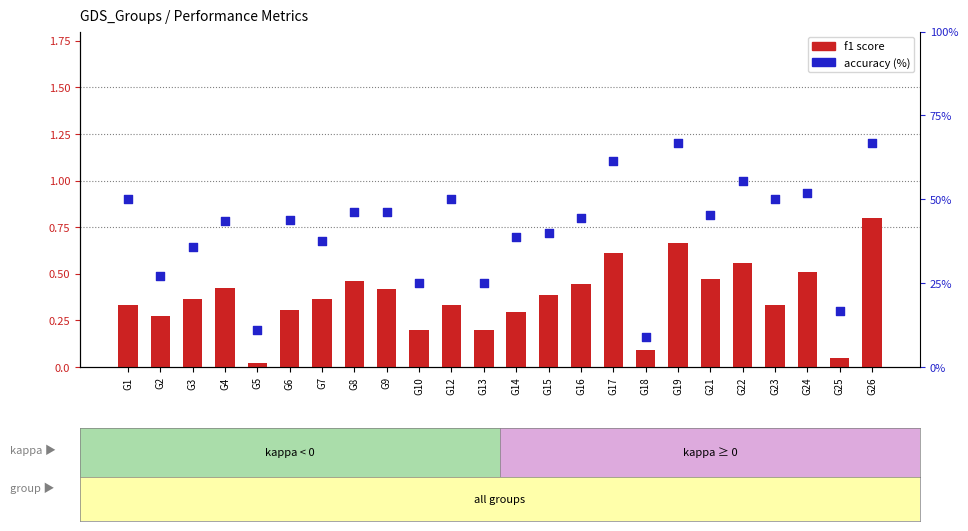

Which series contains the highest Y value?

accuracy (%)